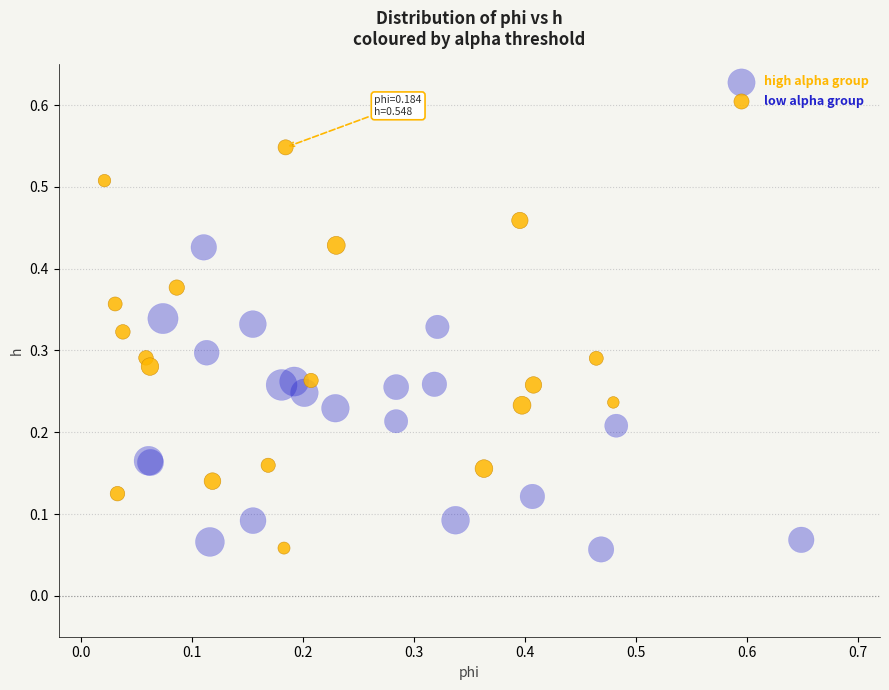

Which series reaches the maximum Y coordinate?

low alpha group